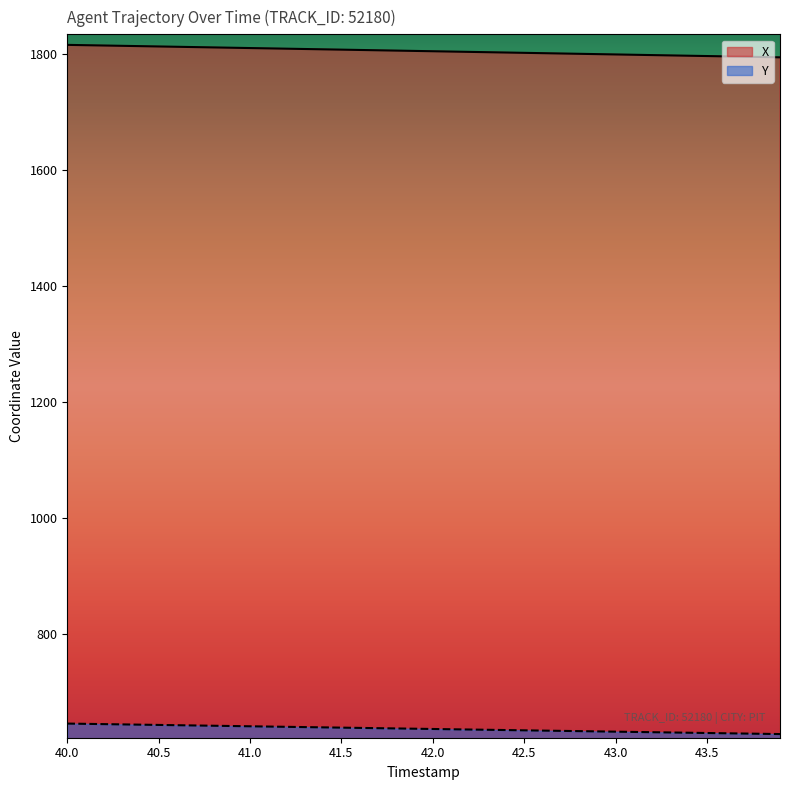

What is the total value across all series at 42.5?

2436.4